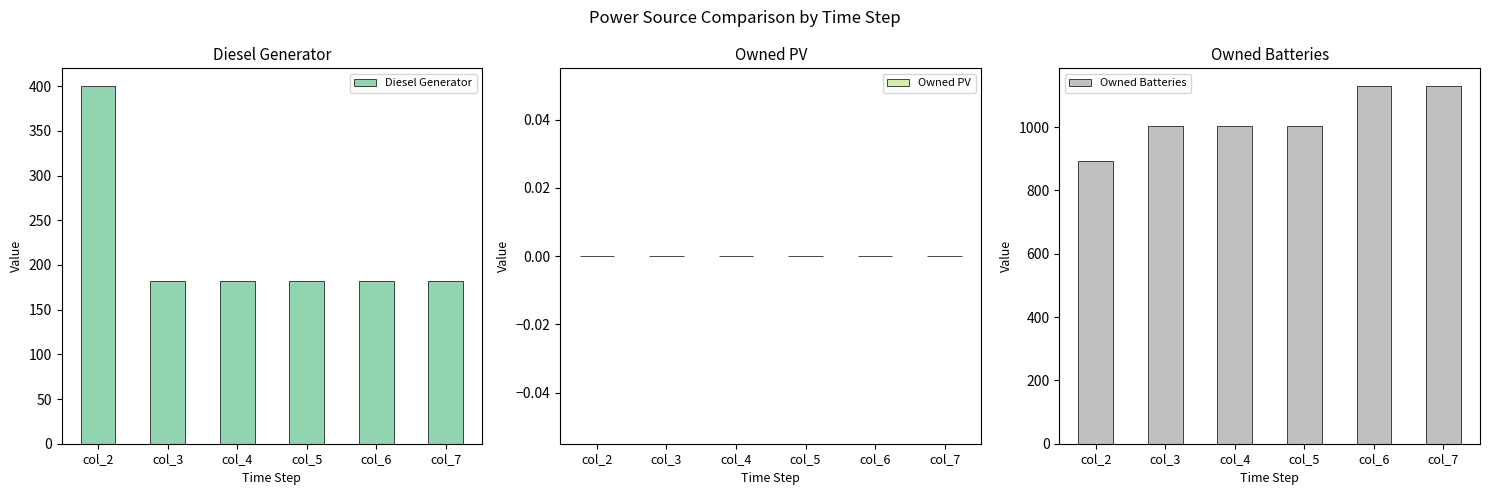

How many bars are there in total?

18